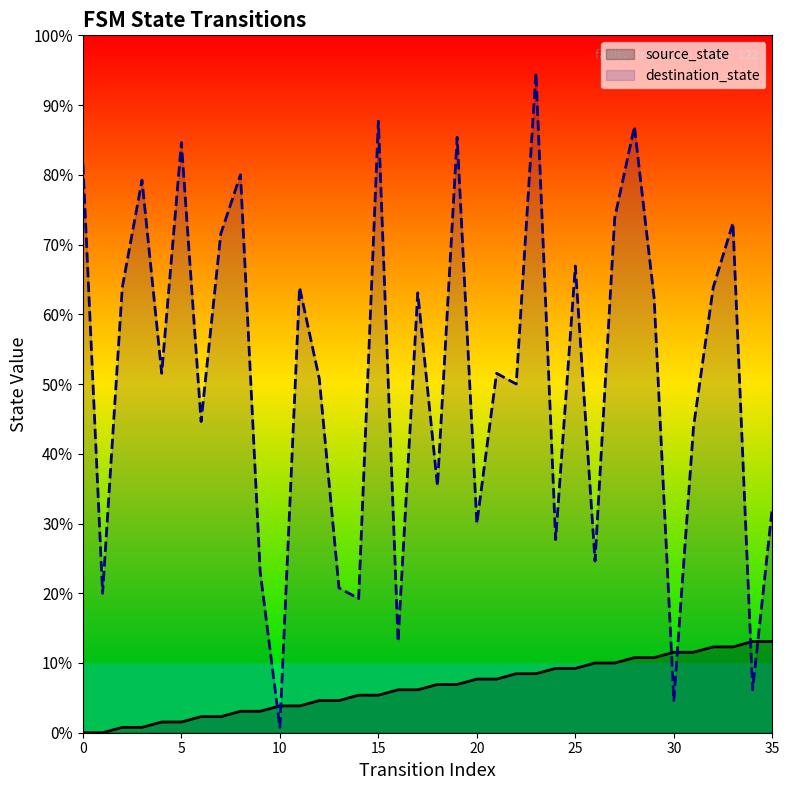

At which category is the sum across all series the highest?

23